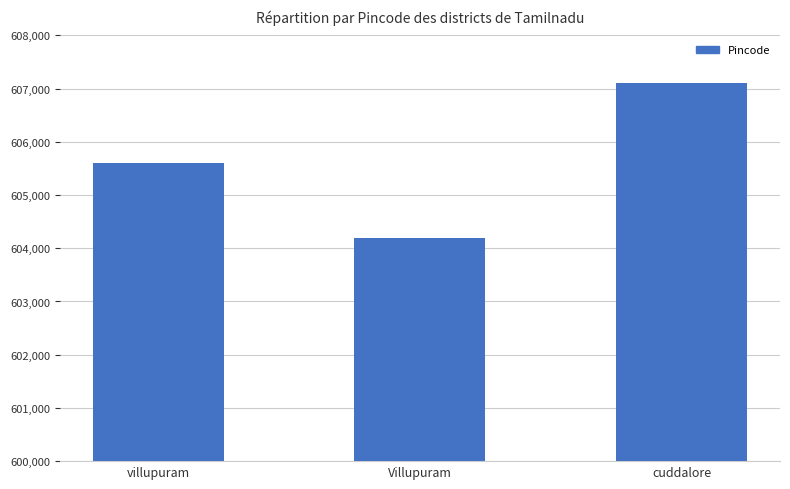

What is the greatest value displayed?

607106